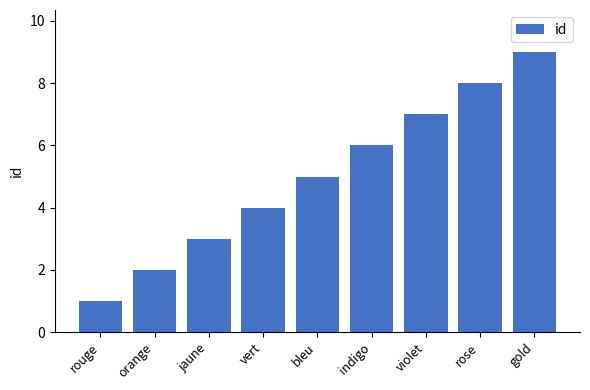

How many distinct data groups are displayed?

1